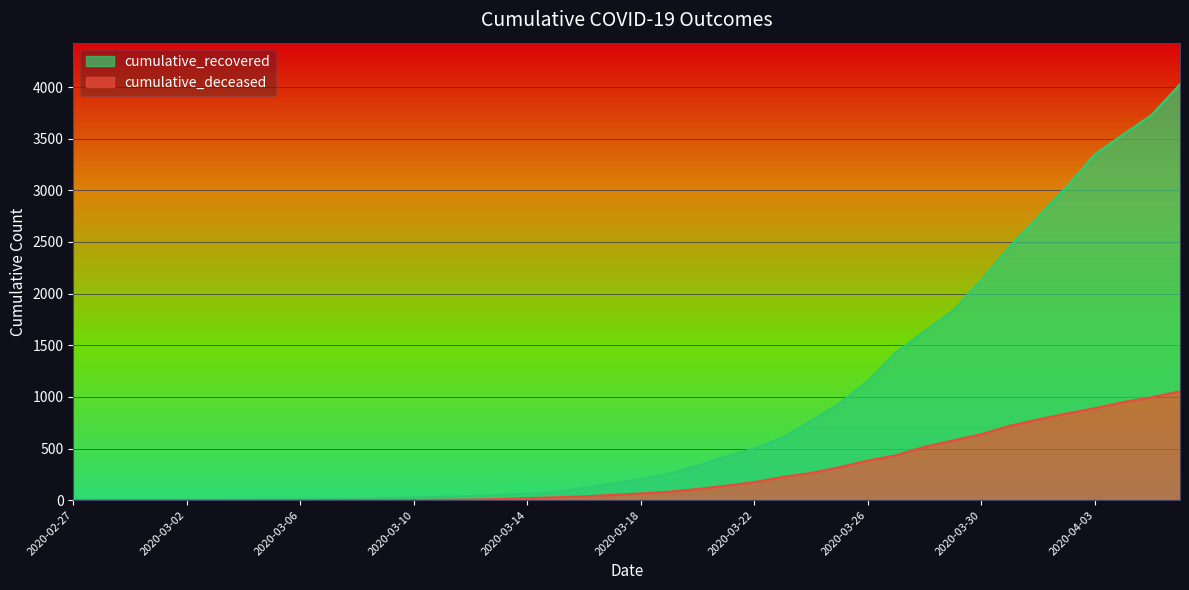

Which label corresponds to the largest value in the chart?

2020-04-06